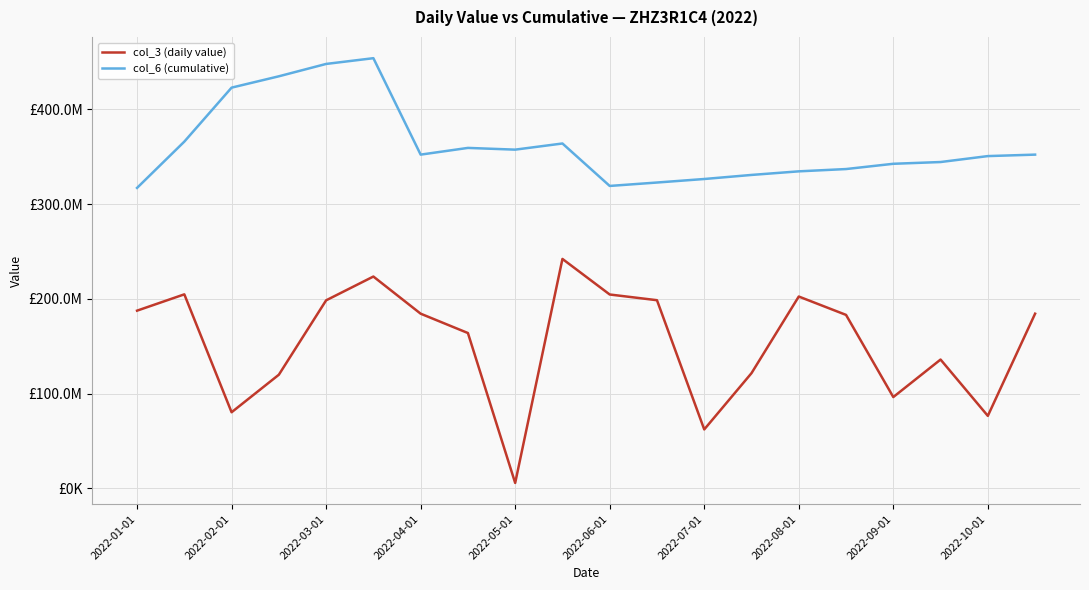

What are all the series names shown in the legend?

col_3 (daily value), col_6 (cumulative)